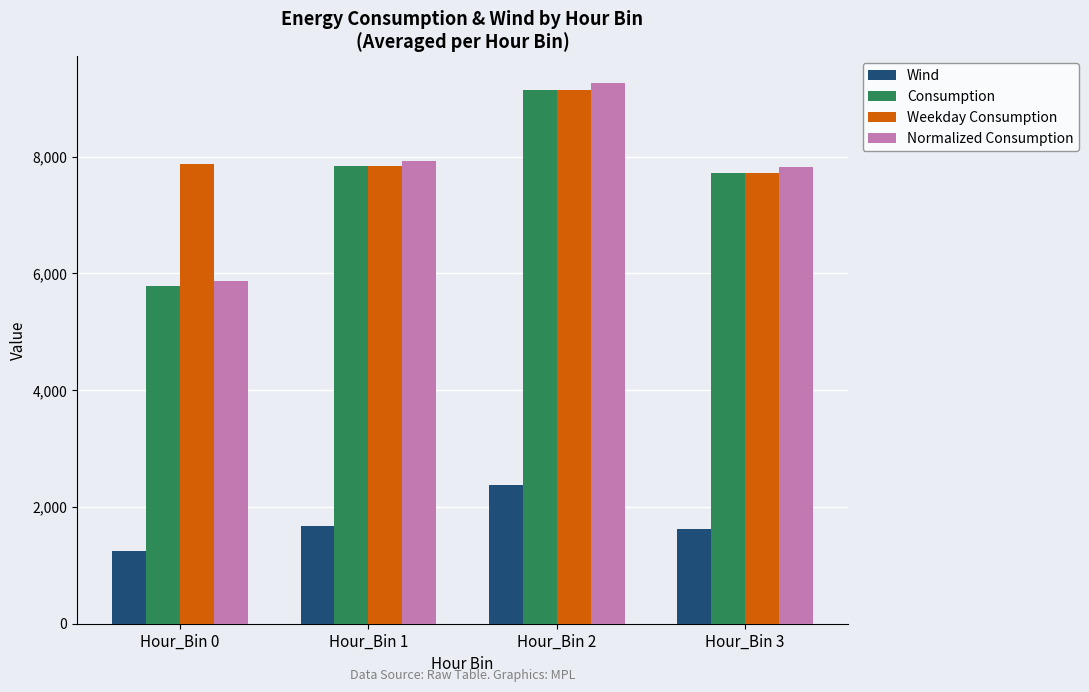

What is the lowest value of the Weekday Consumption series?

7728.6